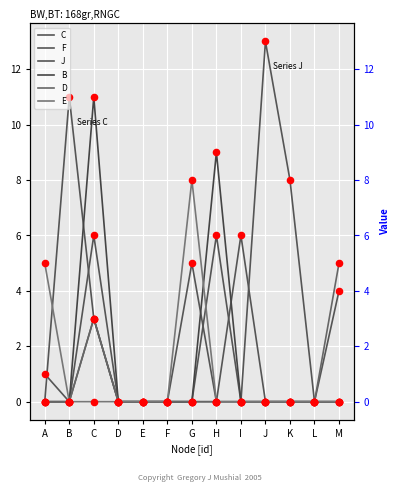

At which category is the sum across all series the highest?

C